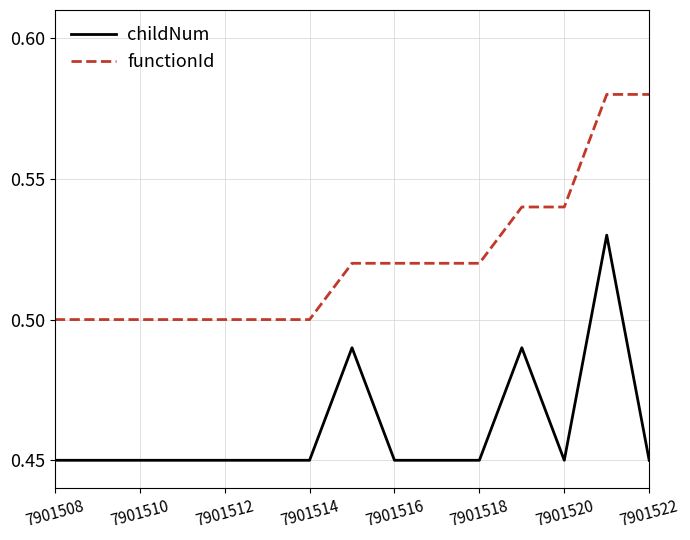

What are all the series names shown in the legend?

childNum, functionId